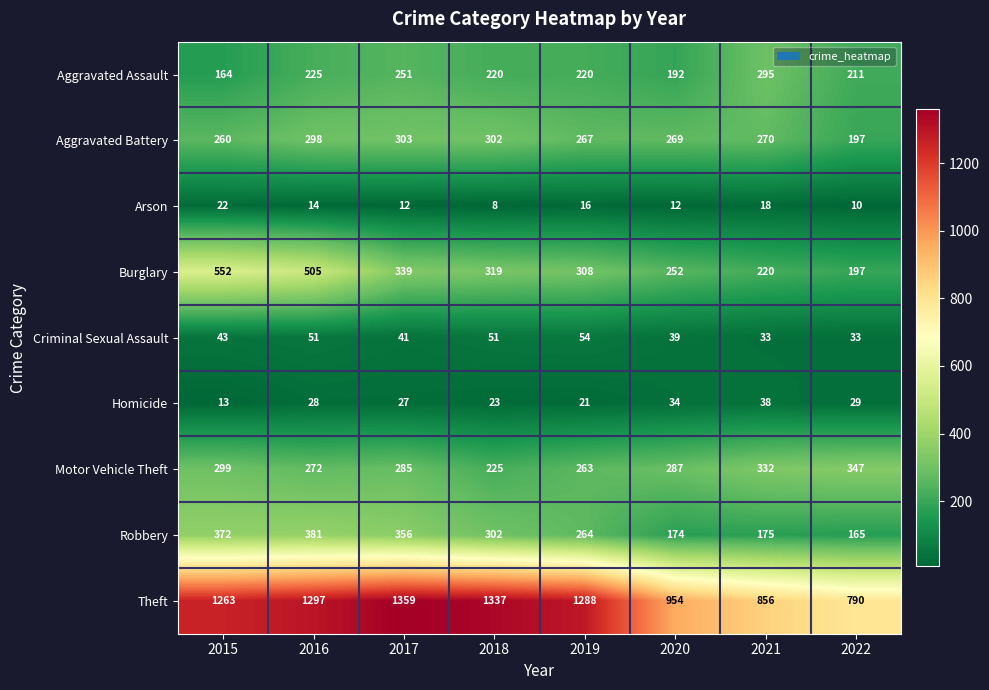

At how many categories does at least one series exceed 39?

8